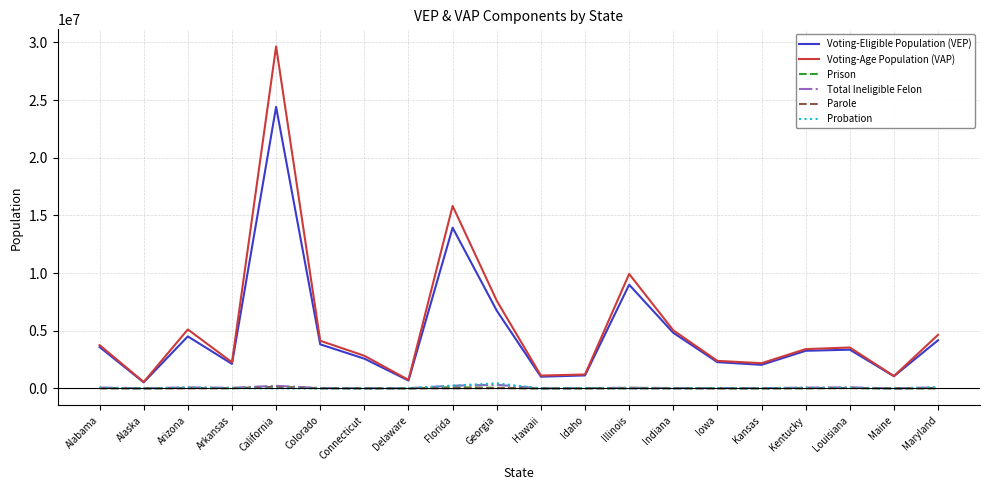

What is the sum of the Total Ineligible Felon values at Louisiana and California?

314827